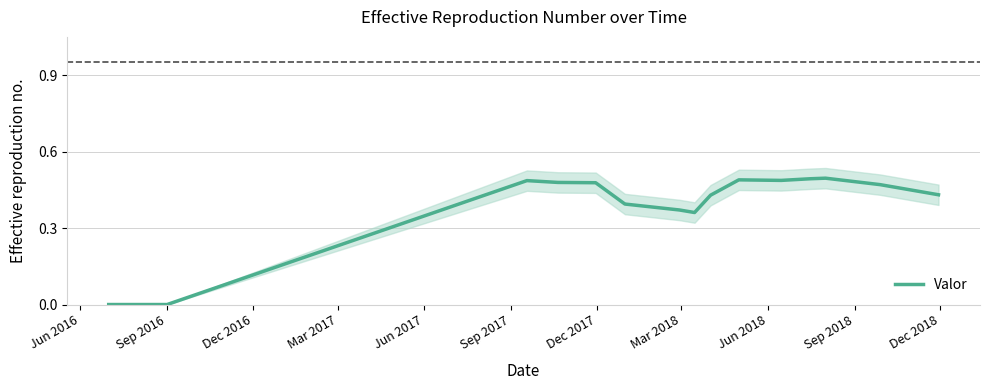

What is the label of the 9th point from the left?

Jun 2018